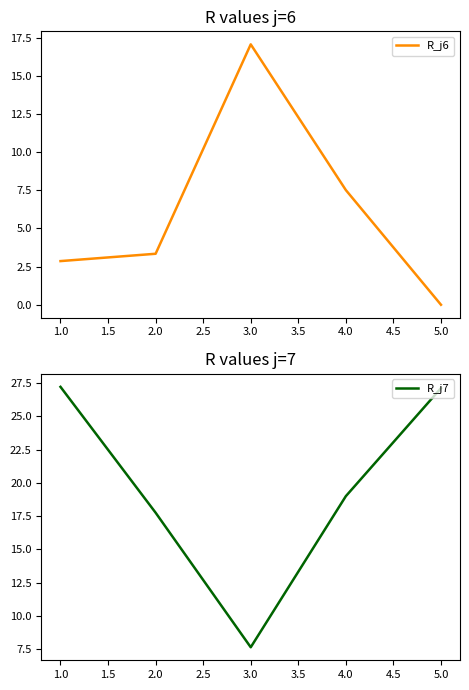

How many intersections are there between R_j7 and R_j6?

2